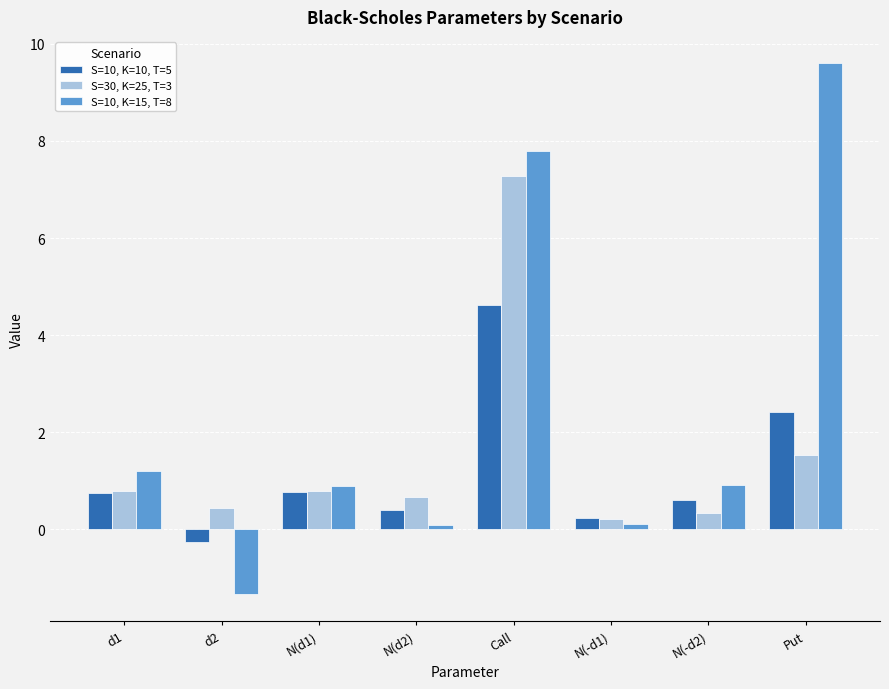

What is the label of the 1st bar from the right?

Put